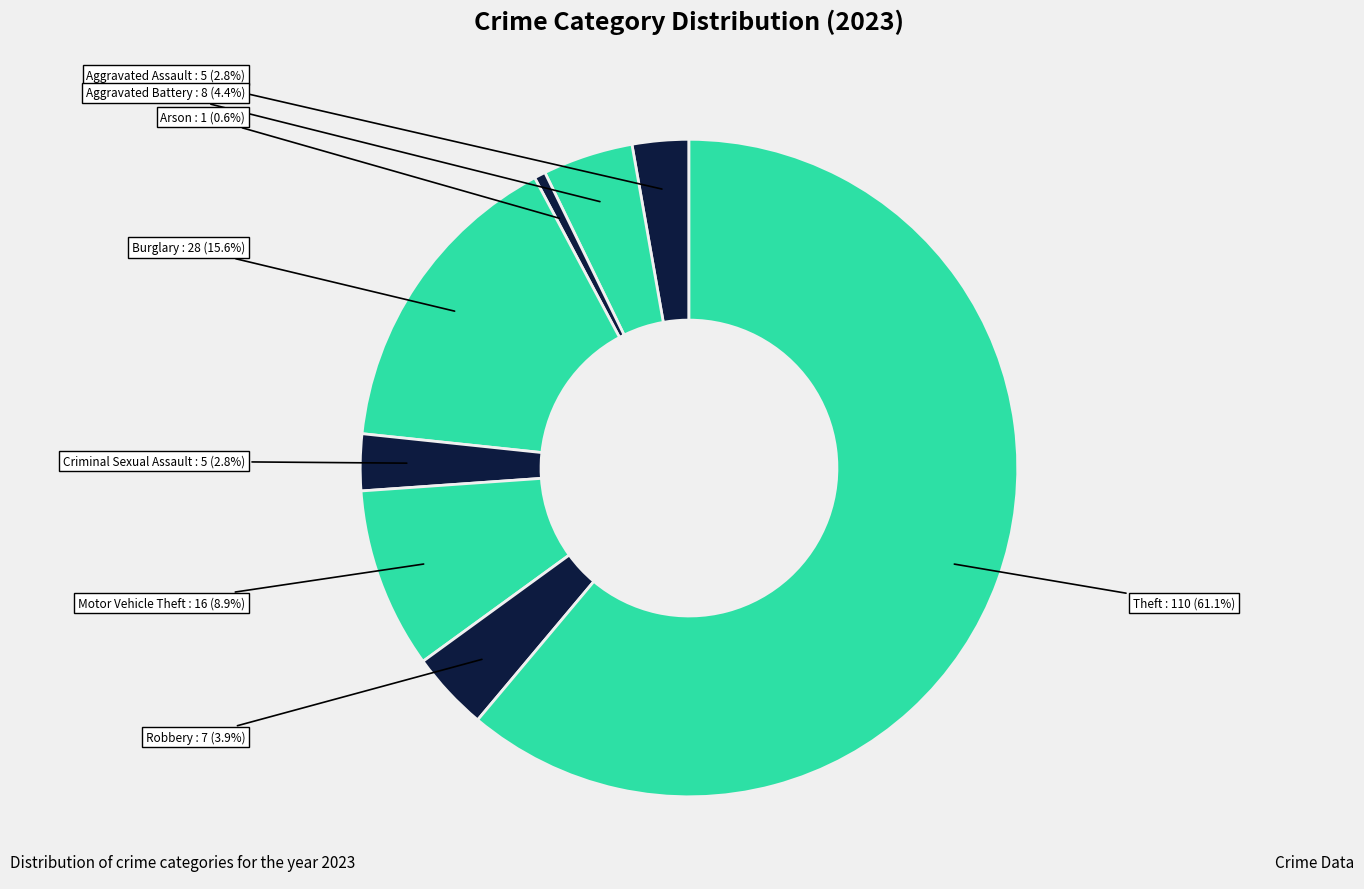

Which slice is the largest?

Theft